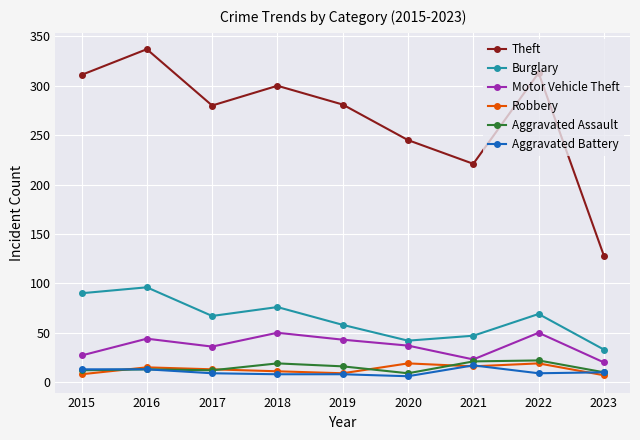

At which category does Motor Vehicle Theft reach its first local valley?

2017